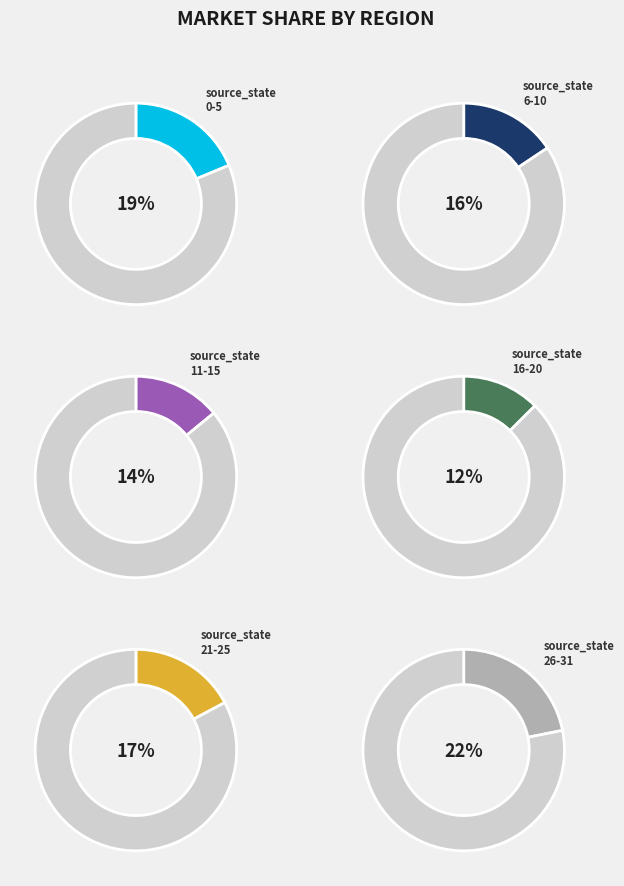

To the nearest percent, what is the average slice percentage?

17%